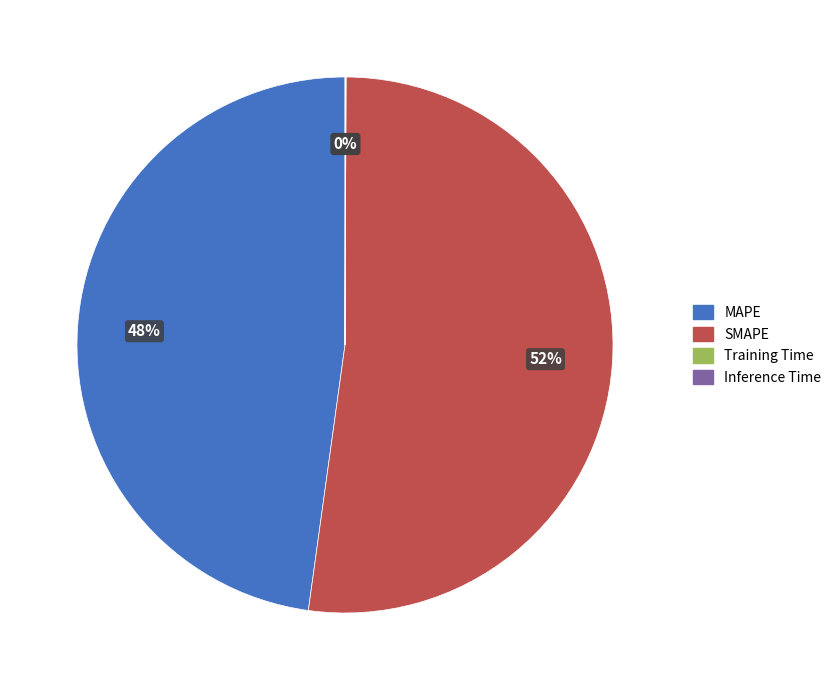

Does MAPE represent more than half of the total?

No